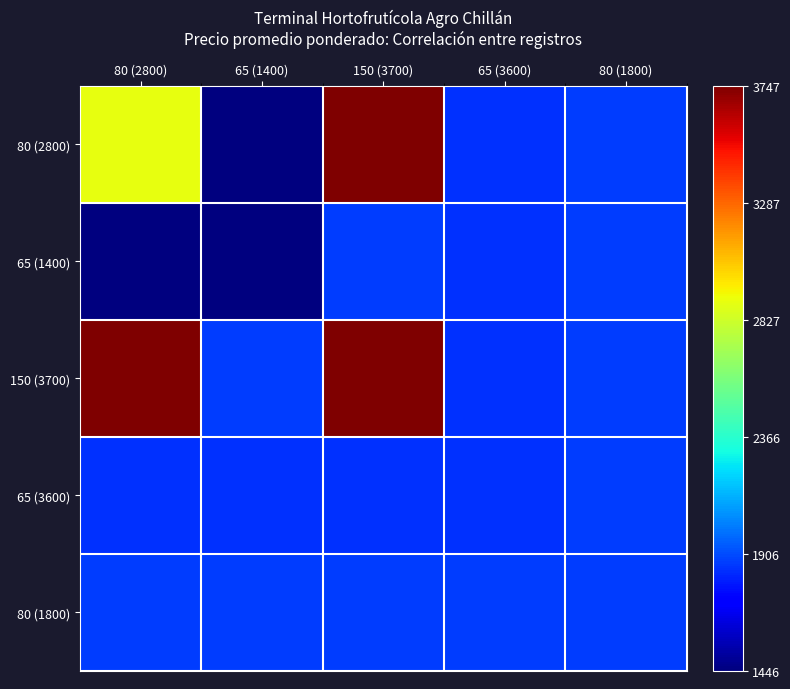

What is the greatest value displayed?

1.0